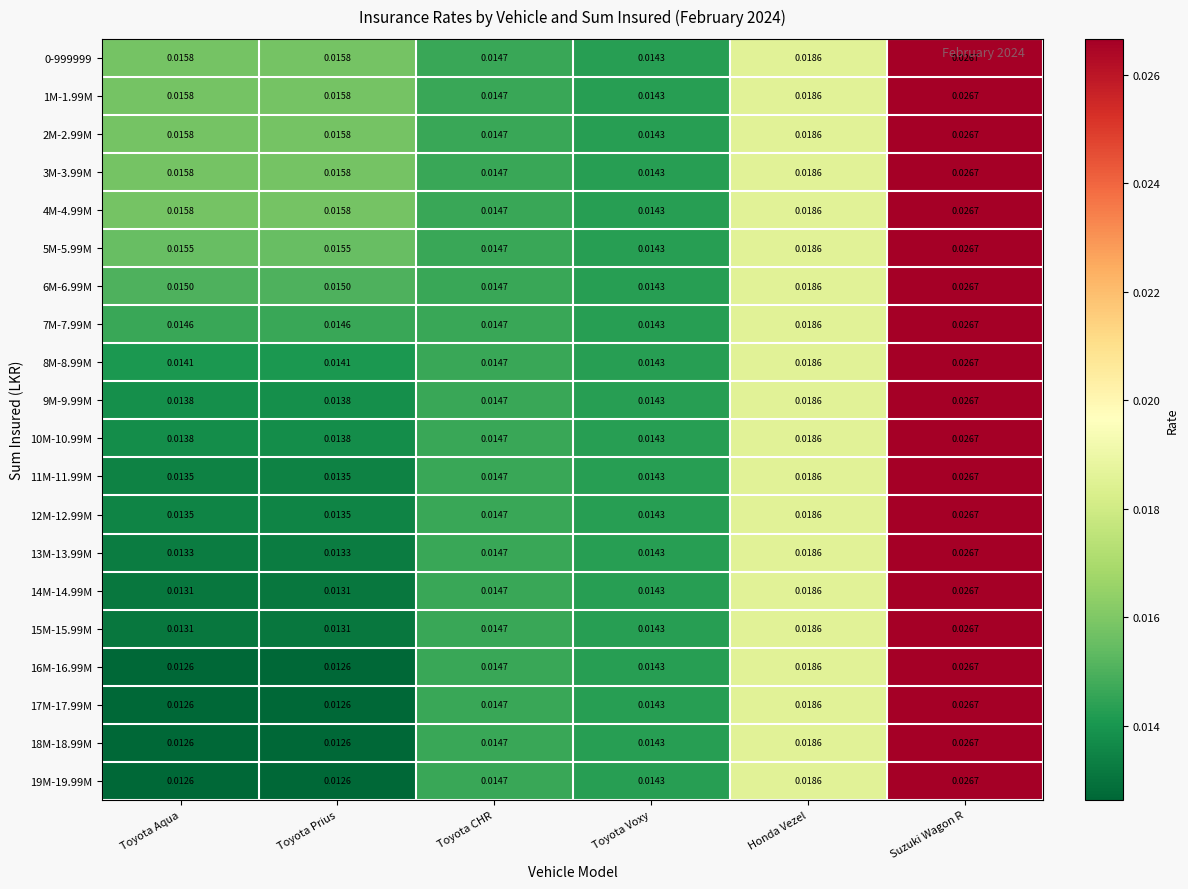

At which category is the sum across all series the highest?

Suzuki Wagon R